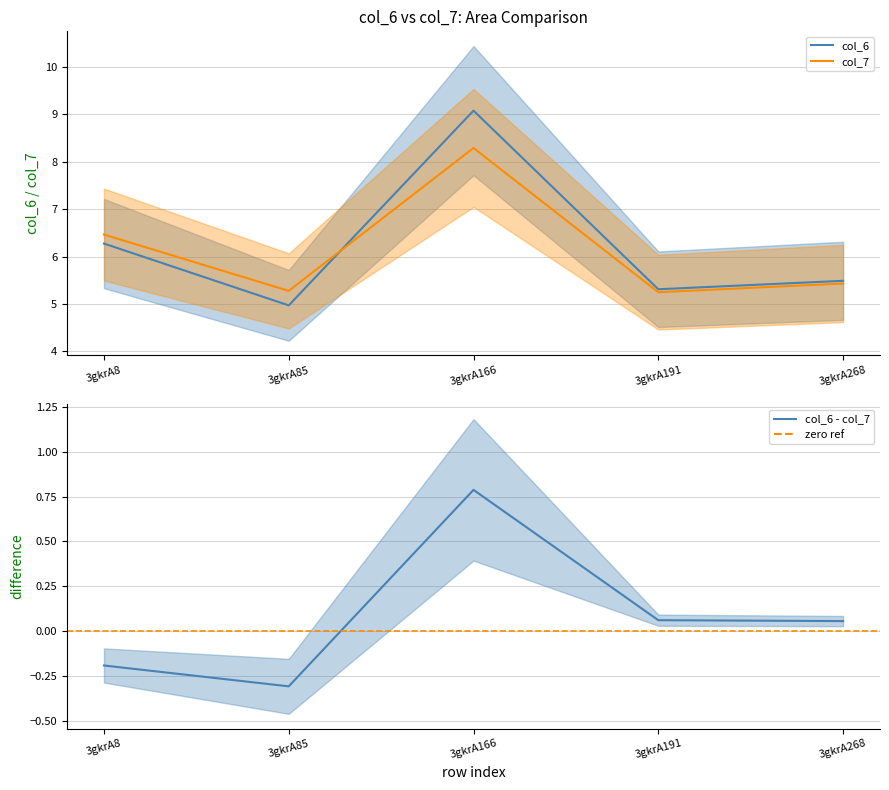

What is the difference between the col_7 values at 3gkrA268 and 3gkrA8?

1.0